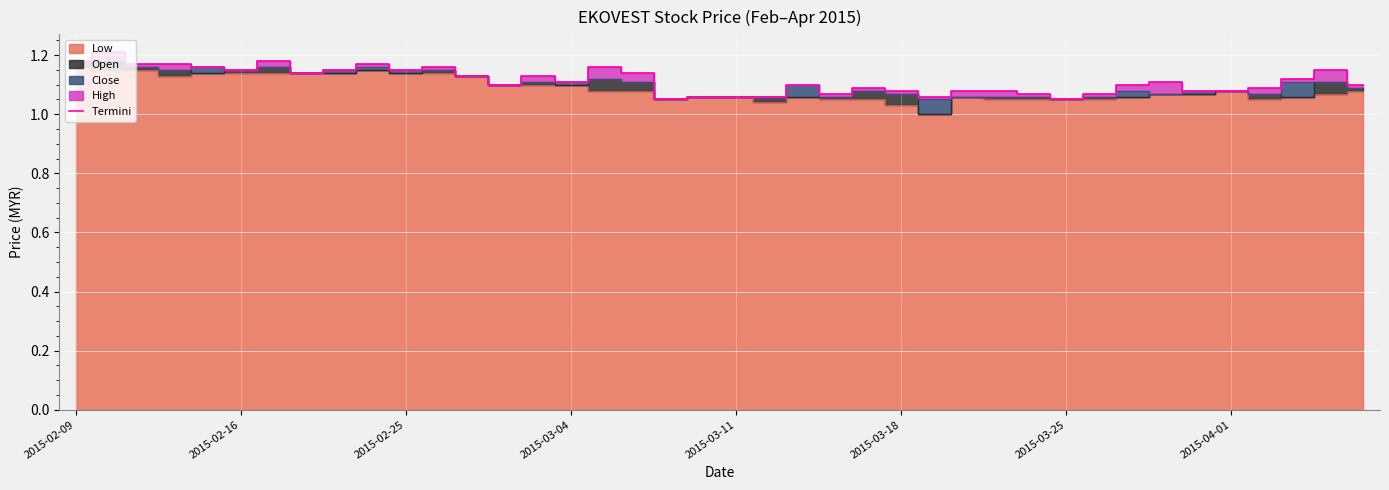

Is it true that Termini equals 1.5 at 2015-02-16?

False